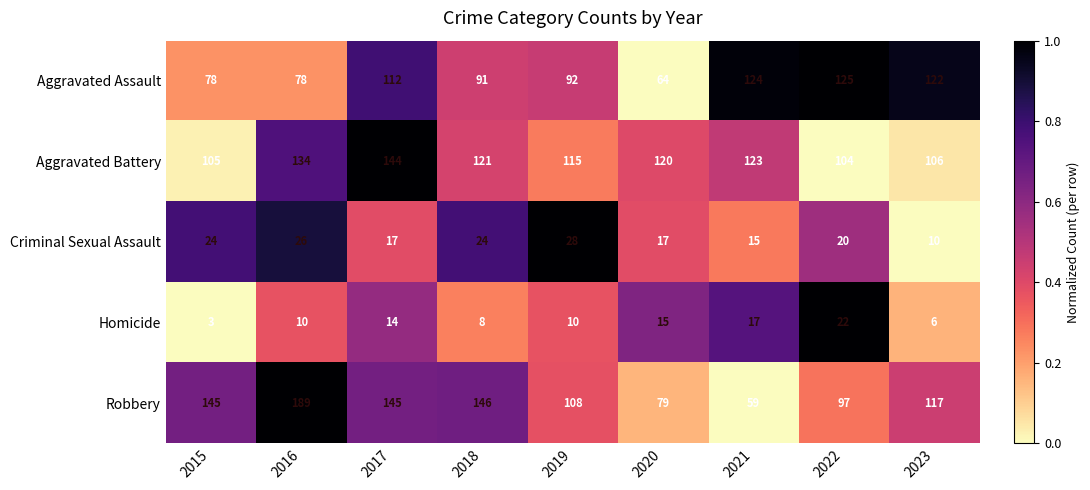

The value of Robbery at 2023 is 185. True or false?

False